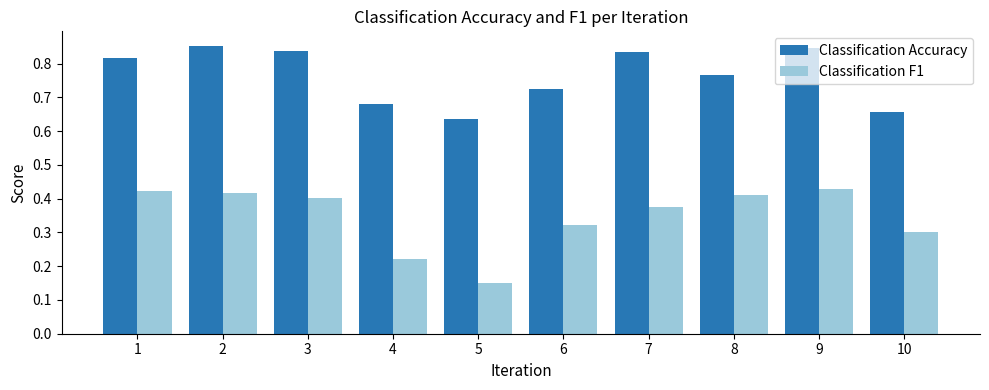

List the series in order of their overall mean, highest first.

Classification Accuracy, Classification F1